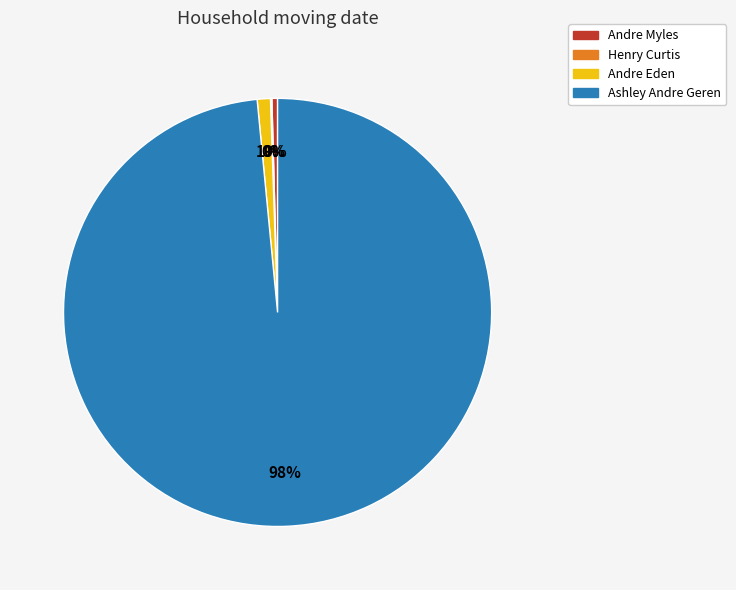

What percentage is the Andre Eden slice, to the nearest percent?

1%